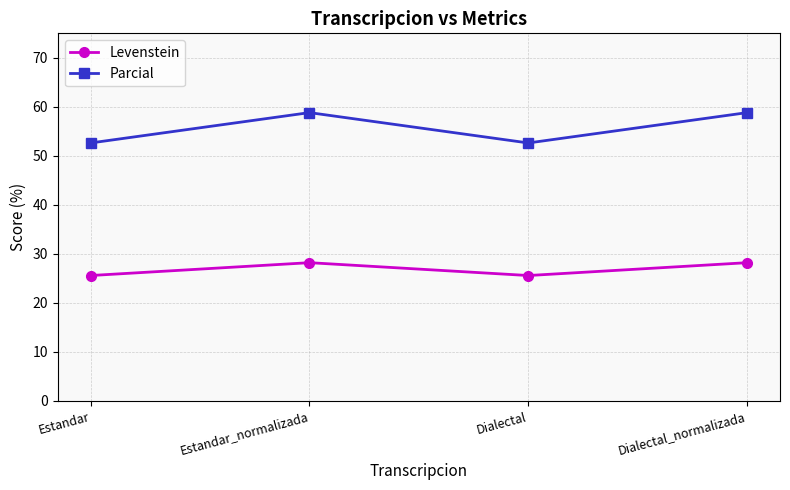

True or false: Parcial has more than 1 points higher than both neighbors.

False